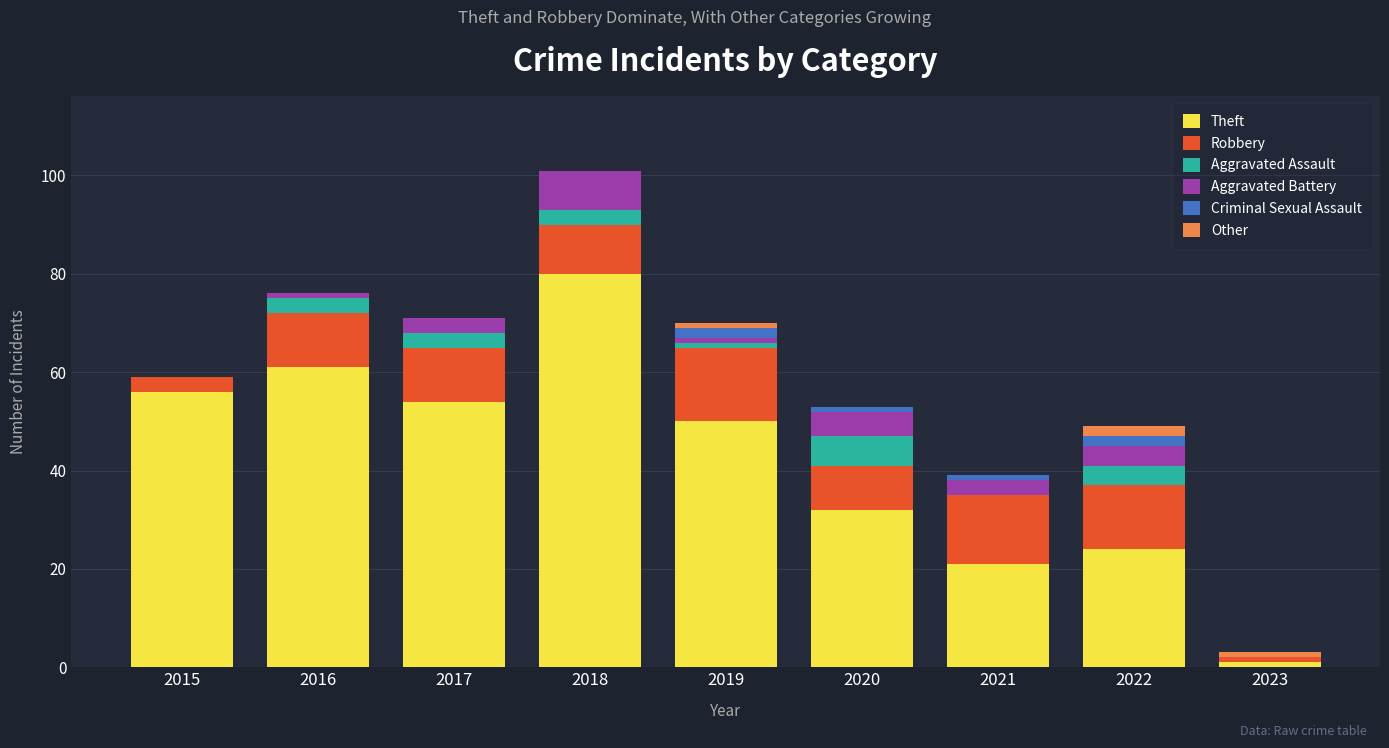

At which category is the sum across all series the highest?

2018